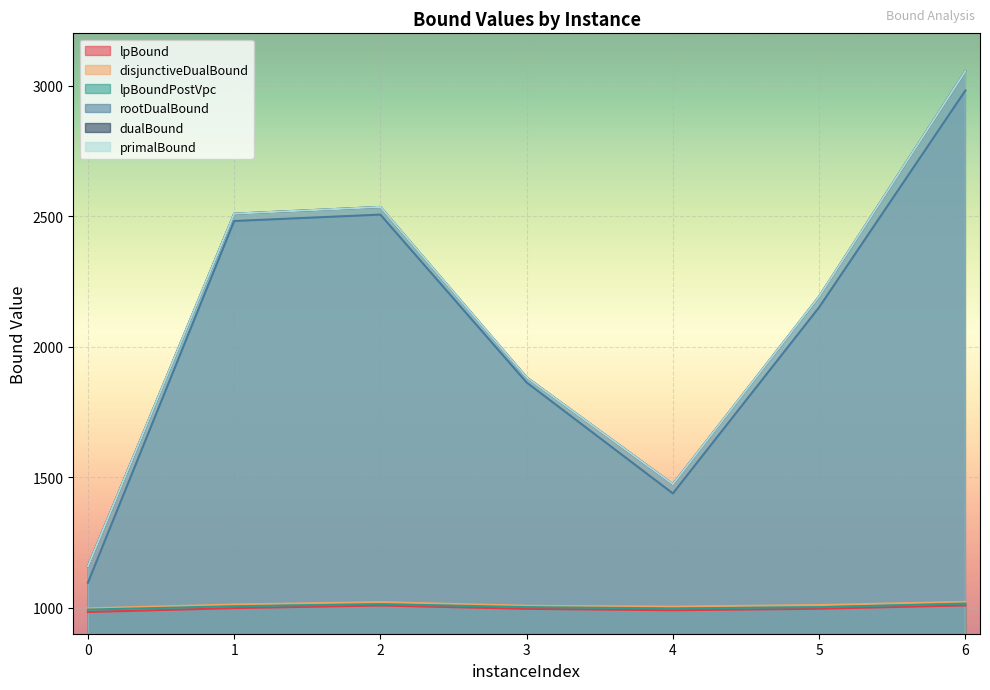

What is the difference between the maximum and minimum values in the dualBound series?

1897.0